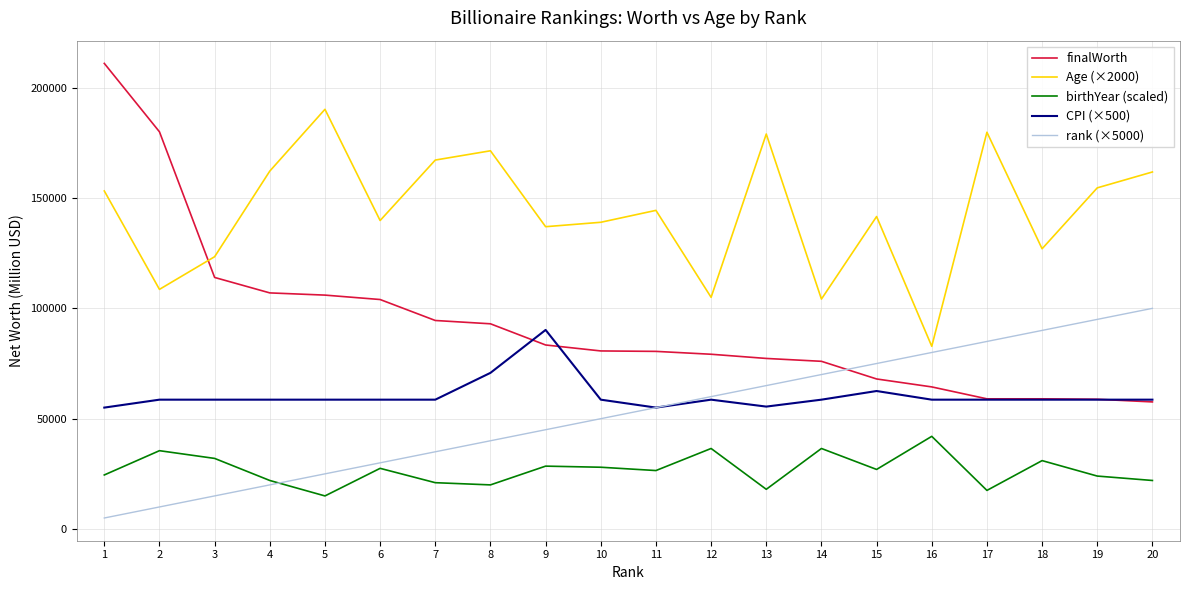

Which series has the largest total across all categories?

Age (×2000)